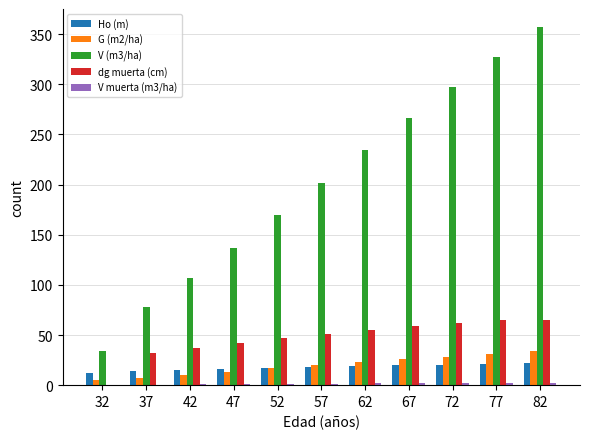

Which series has the largest total across all categories?

V (m3/ha)